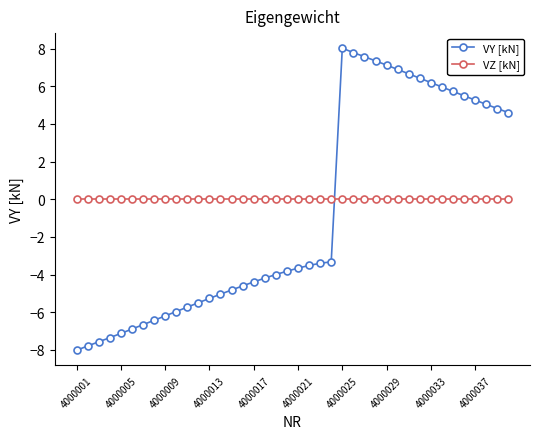

Which series has the largest total across all categories?

VZ [kN]